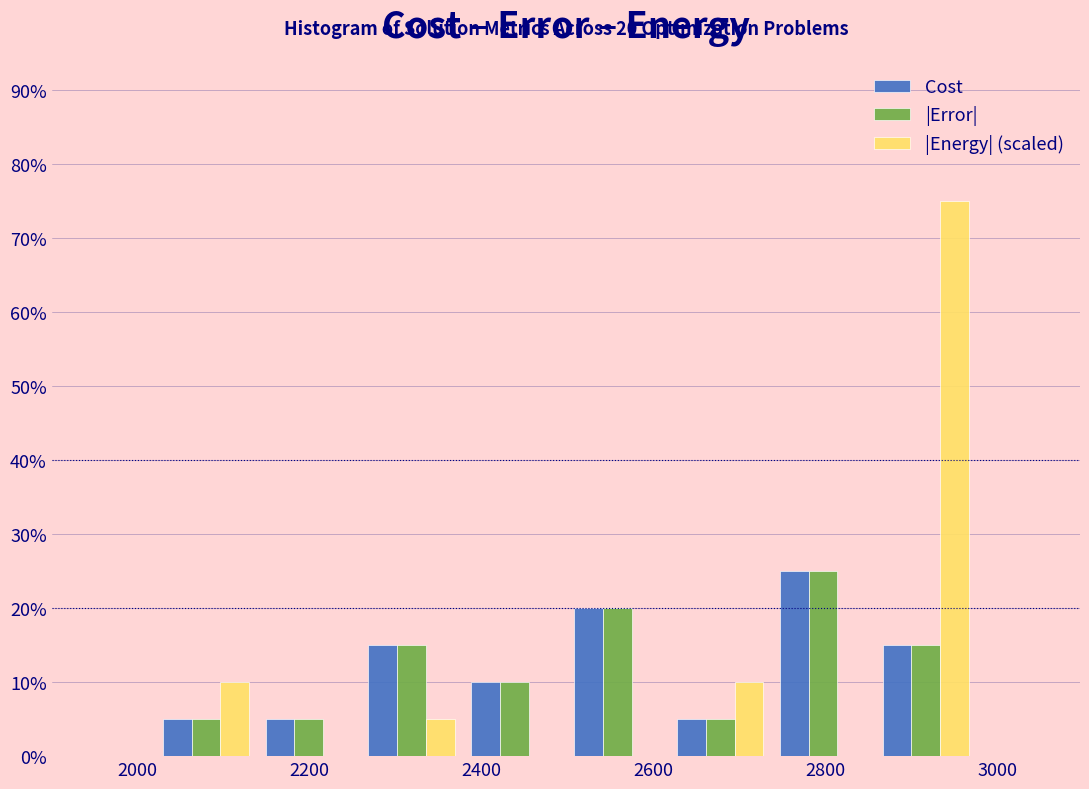

In the |Error| series, which range on the x-axis has the tallest bar?

2740 to 2860